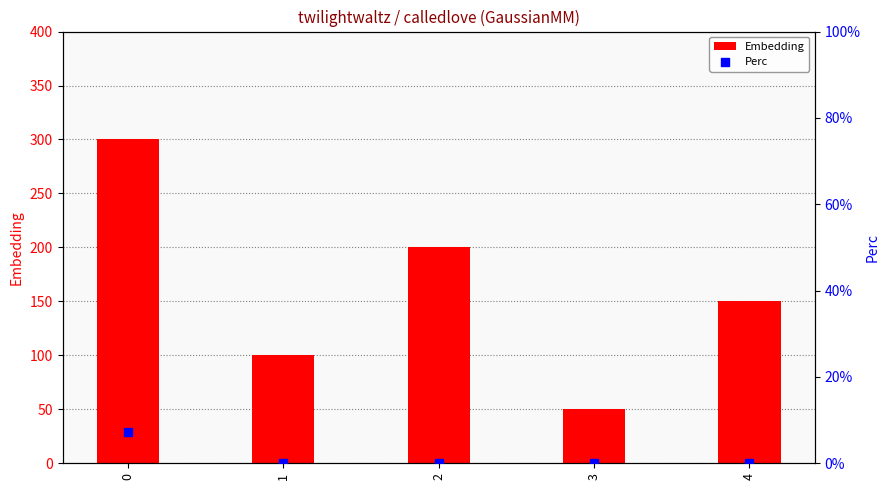

Which series contains the highest Y value?

Embedding